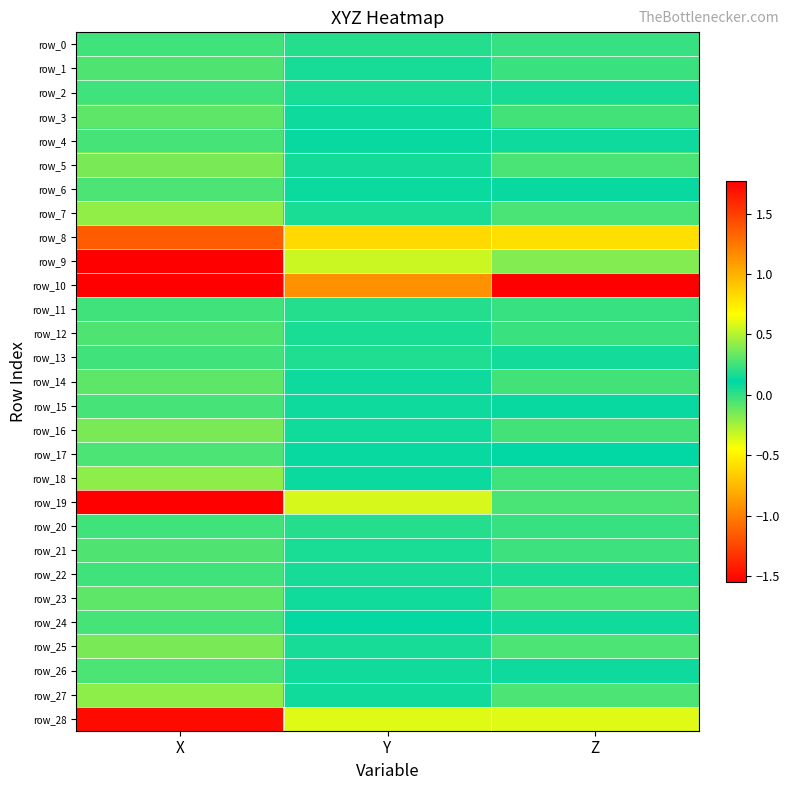

Rank the categories by row_28 value from lowest to highest.

X, Z, Y